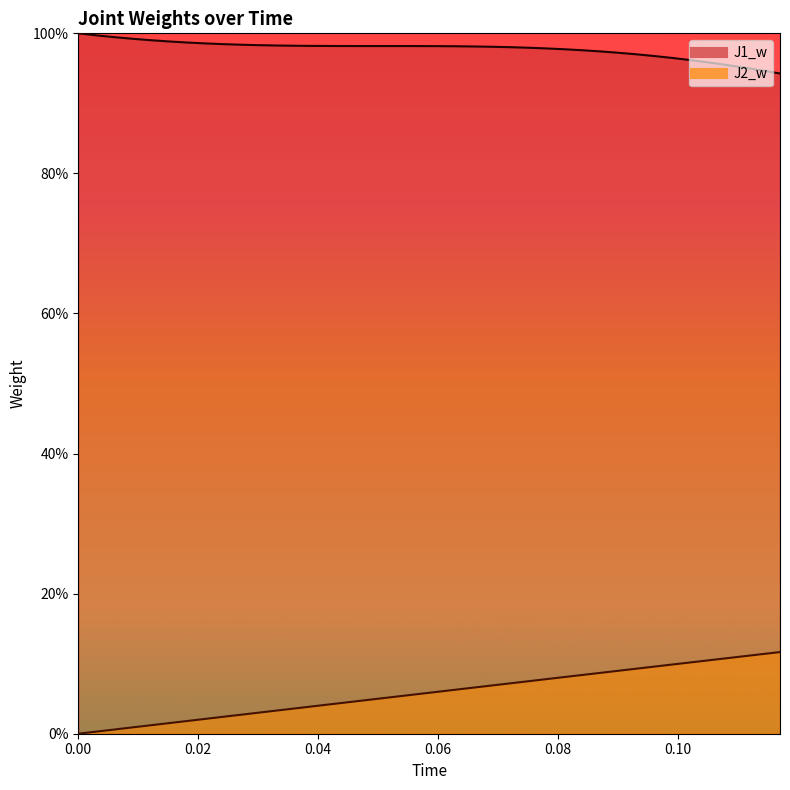

Which series has the largest total across all categories?

J1_w